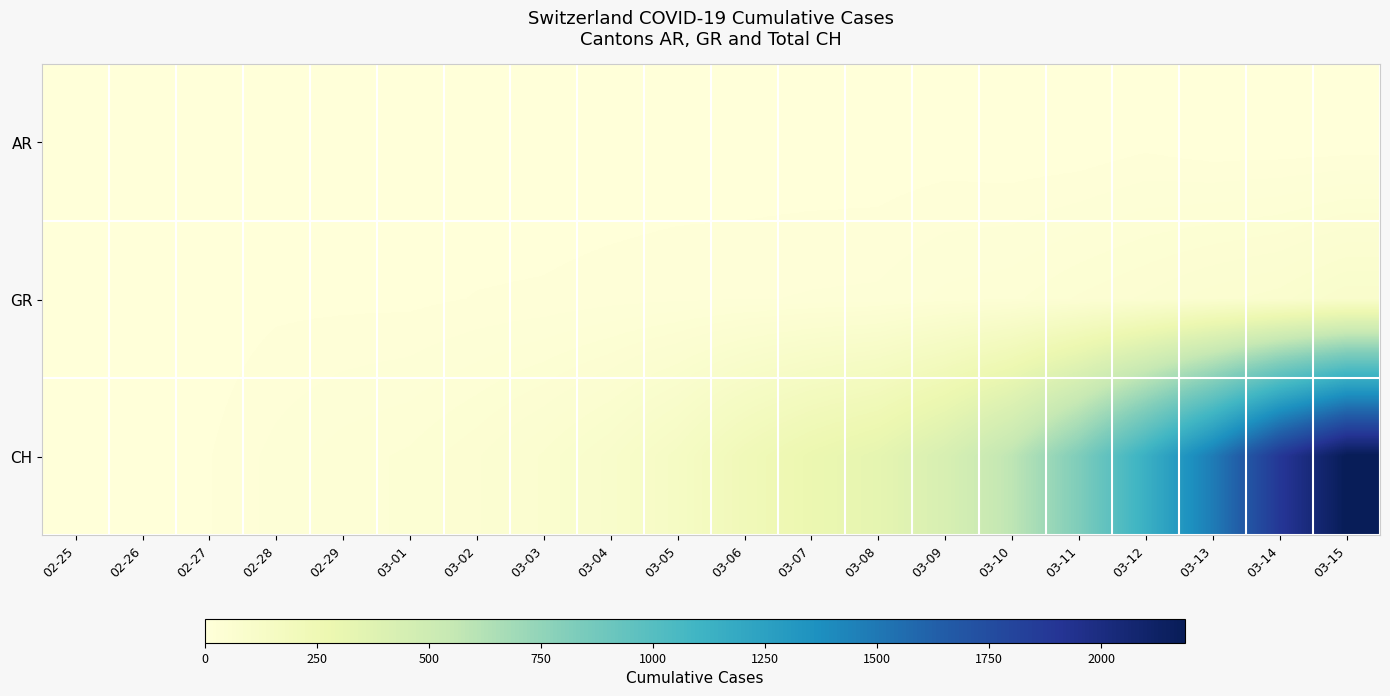

What is the spread (max minus min) of values at 03-04?

98